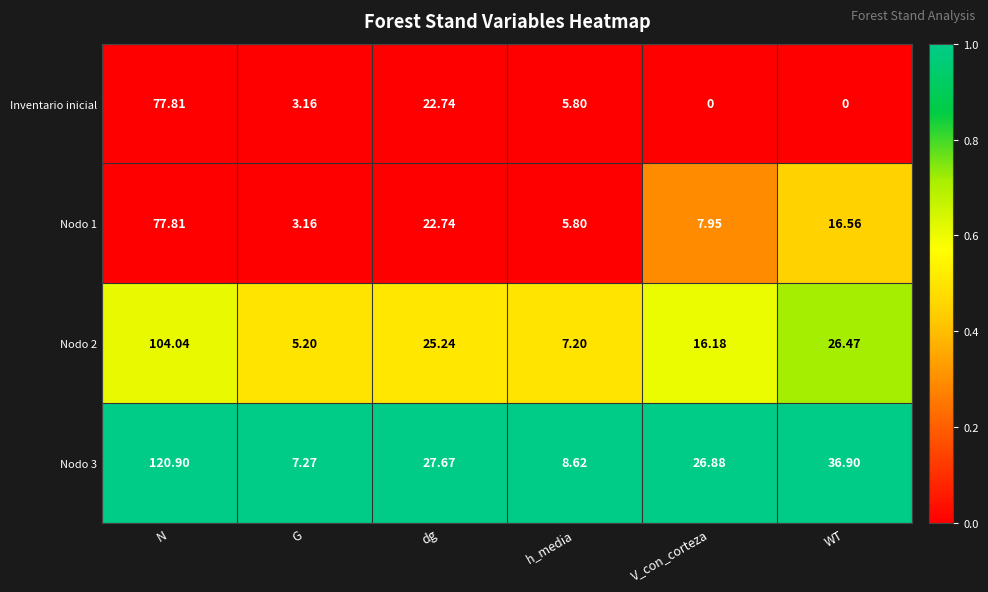

Where is Nodo 3 nearest to the value 64?

WT